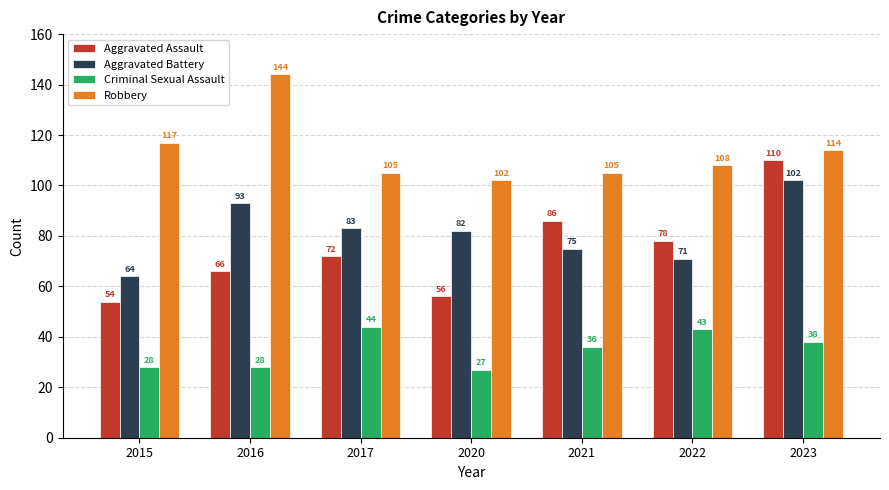

At 2016, list the series in order from largest to smallest.

Robbery, Aggravated Battery, Aggravated Assault, Criminal Sexual Assault